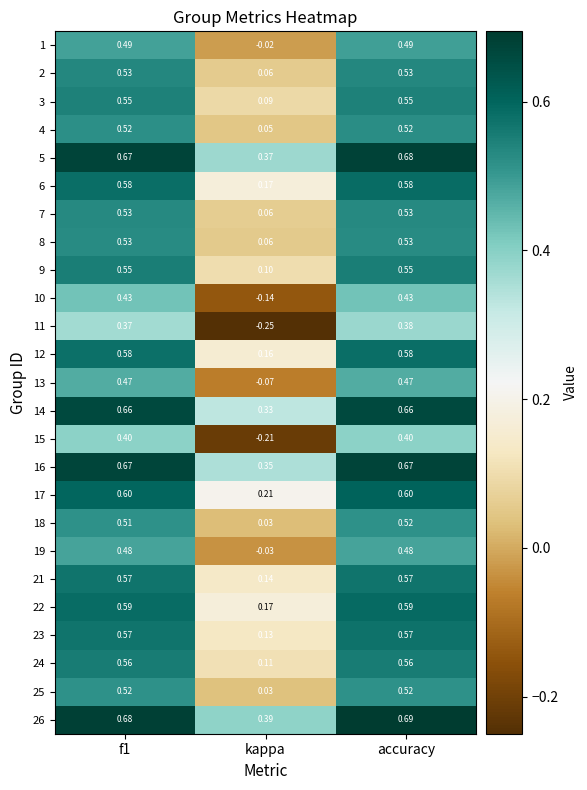

Which label corresponds to the smallest value in the chart?

kappa